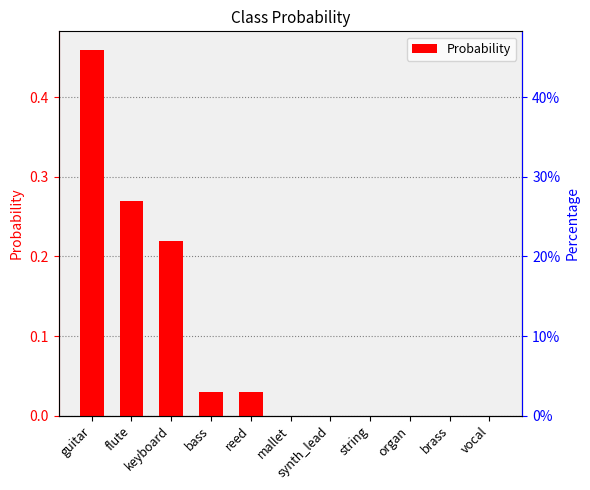

What is the label of the 8th bar from the right?

bass